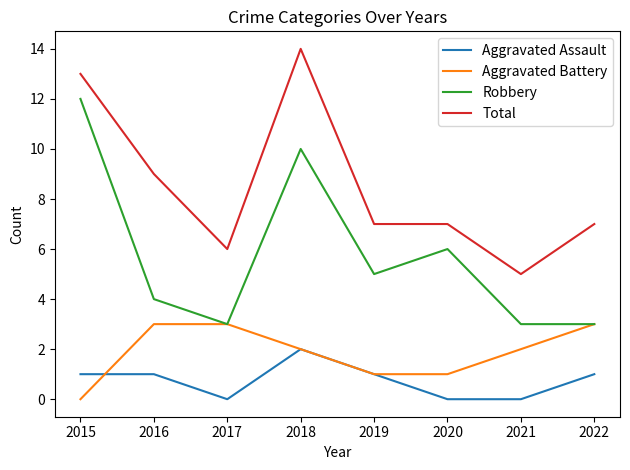

What is the greatest value displayed?

14